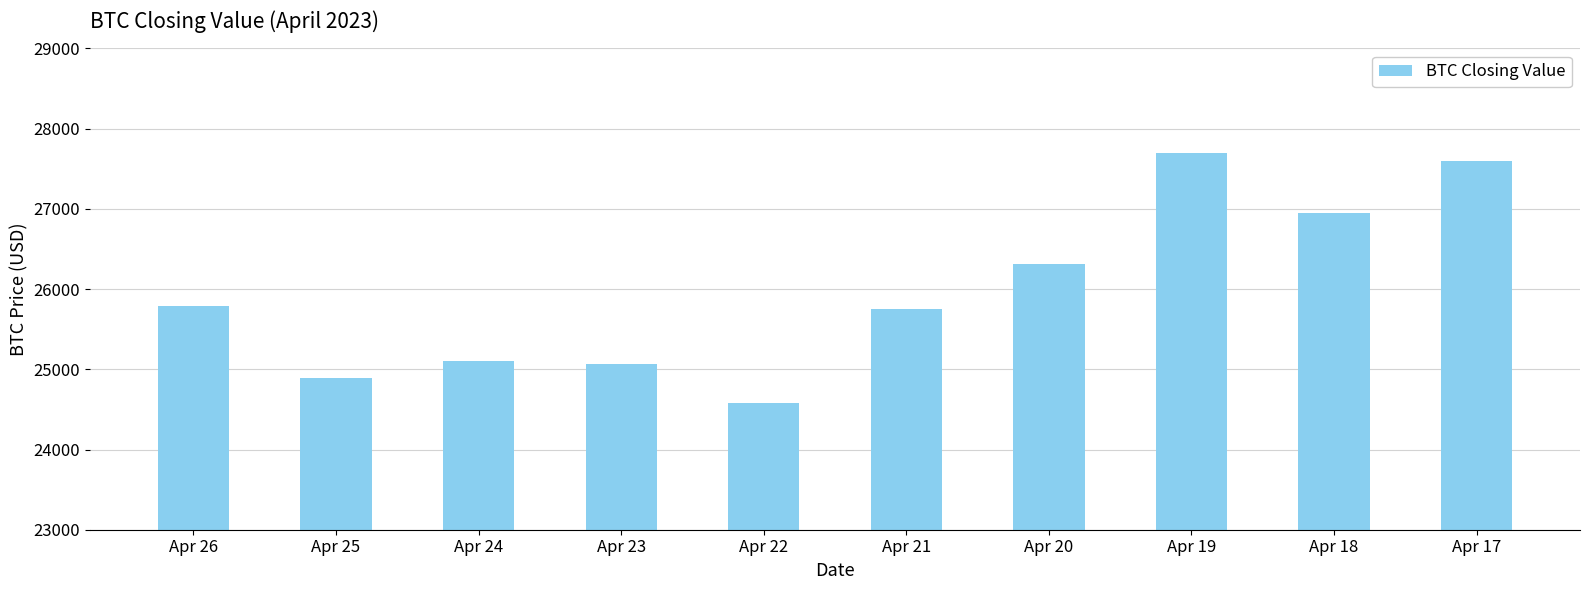

Count the number of data series in this chart.

1